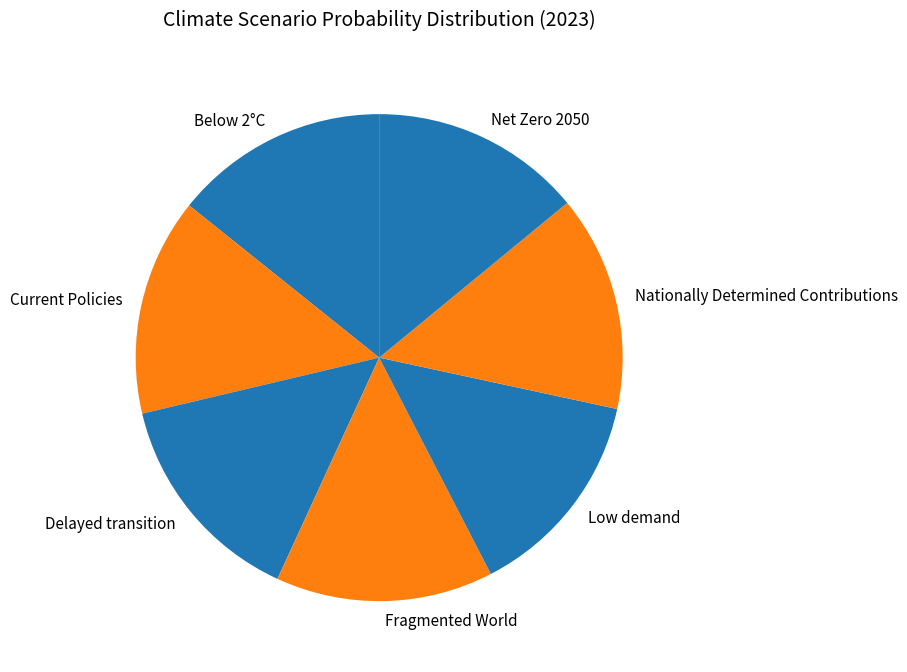

True or false: Net Zero 2050 accounts for 14% of the total.

True